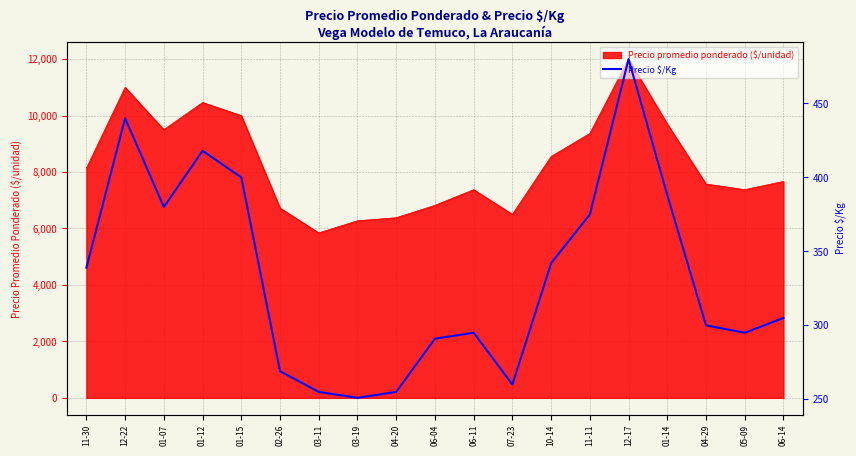

How many lines are shown in the chart?

1